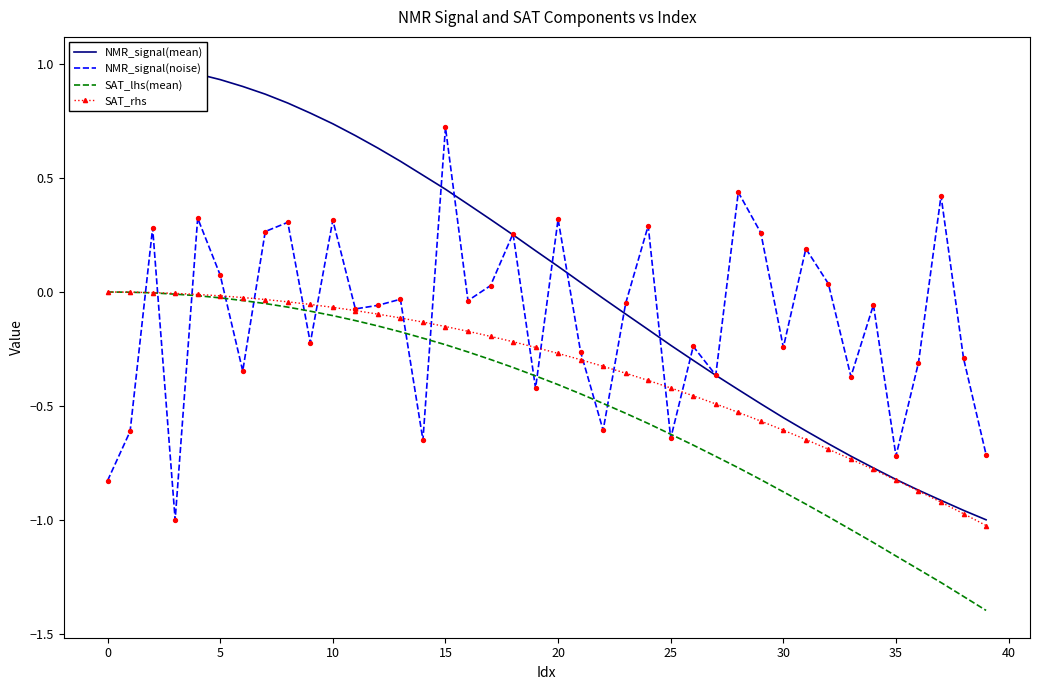

Which series has the largest Y range (max minus min)?

NMR_signal(mean)